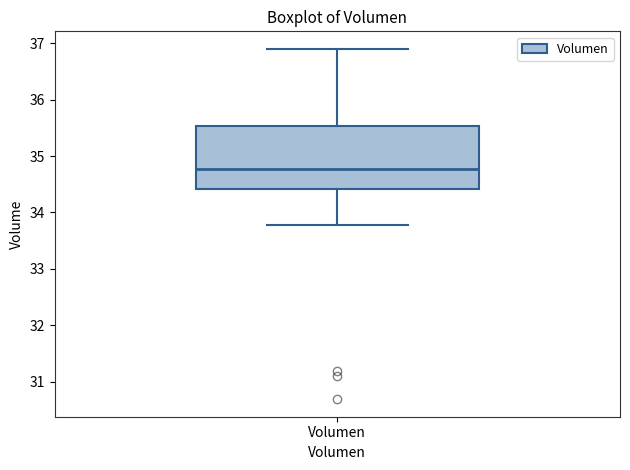

Where is the upper edge of the box for Volumen on the y-axis? The values are not printed on the chart, so give them approximately, as read against the axis.

35.5